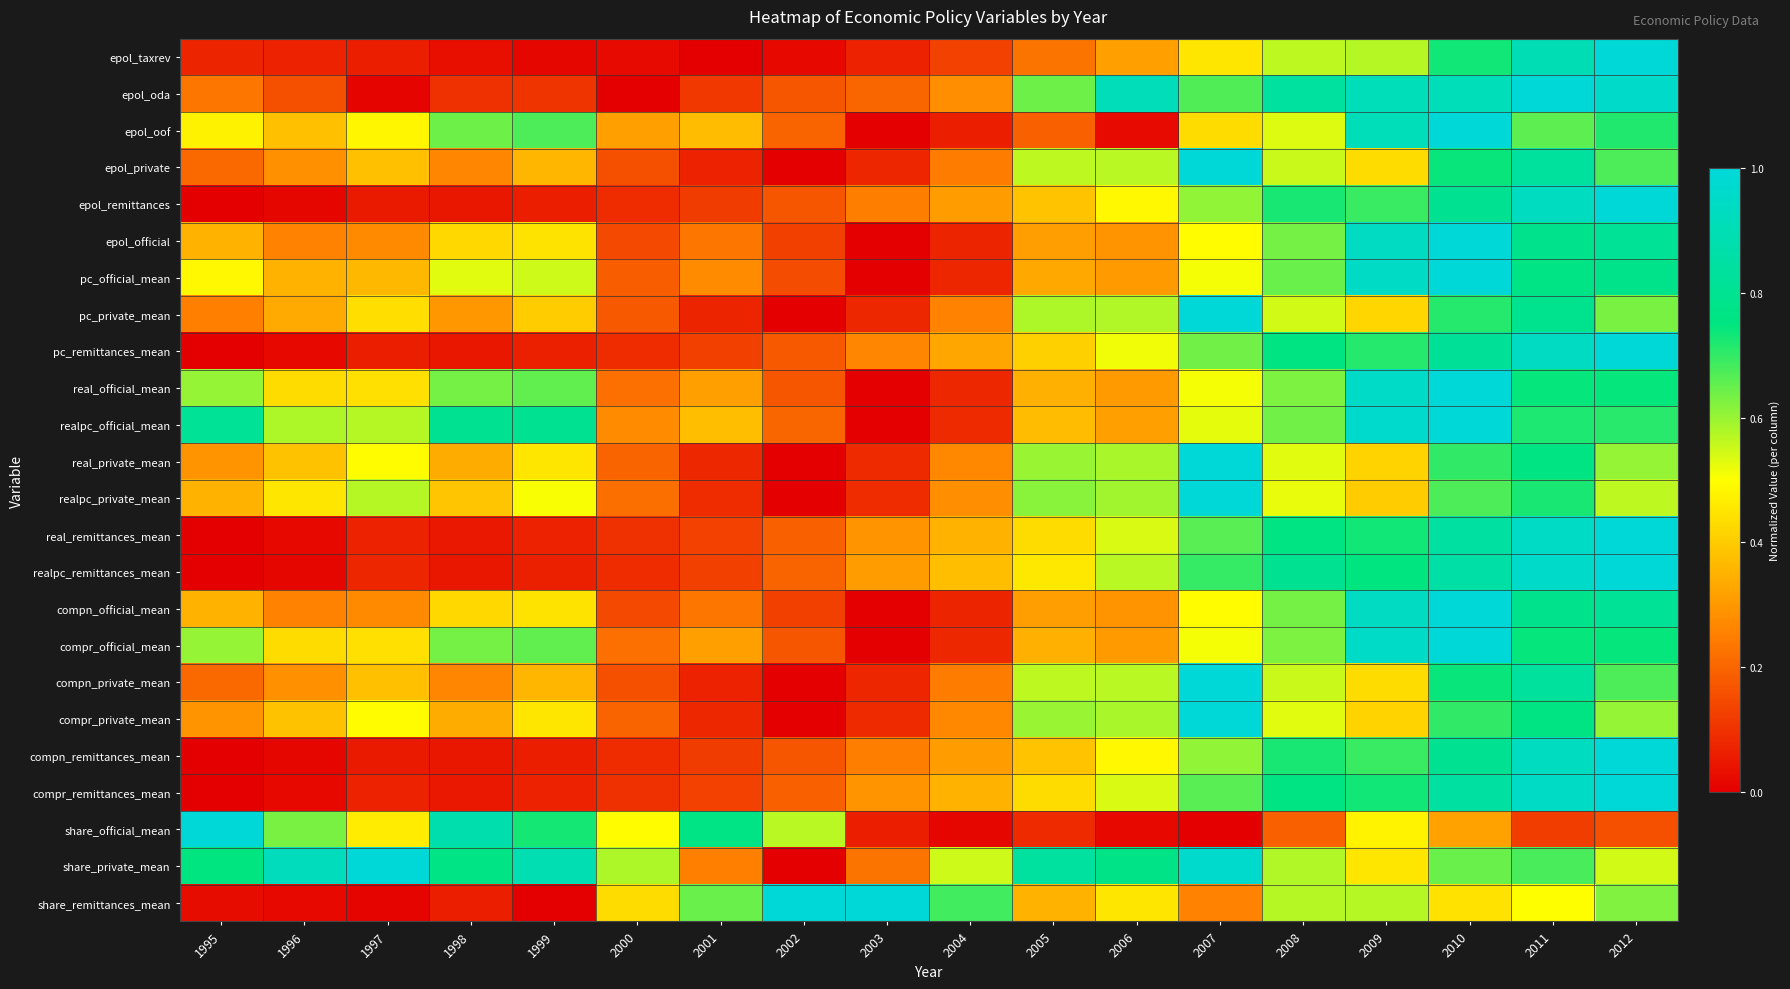

Reading right to left, list all the values displayed in this chart.

epol_taxrev: 2012=1.0	2011=0.9	2010=0.7	2009=0.6	2008=0.6	2007=0.5	2006=0.3	2005=0.2	2004=0.1	2003=0.1	2002=0.0	2001=0.0	2000=0.0	1999=0.0	1998=0.0	1997=0.1	1996=0.1	1995=0.1
epol_oda: 2012=1.0	2011=1.0	2010=0.9	2009=0.9	2008=0.8	2007=0.7	2006=0.9	2005=0.6	2004=0.3	2003=0.2	2002=0.2	2001=0.1	2000=0.0	1999=0.1	1998=0.1	1997=0.0	1996=0.2	1995=0.2
epol_oof: 2012=0.7	2011=0.7	2010=1.0	2009=0.9	2008=0.5	2007=0.4	2006=0.0	2005=0.2	2004=0.1	2003=0.0	2002=0.2	2001=0.4	2000=0.3	1999=0.7	1998=0.6	1997=0.5	1996=0.4	1995=0.5
epol_private: 2012=0.7	2011=0.8	2010=0.7	2009=0.4	2008=0.6	2007=1.0	2006=0.6	2005=0.6	2004=0.2	2003=0.1	2002=0.0	2001=0.1	2000=0.2	1999=0.4	1998=0.3	1997=0.4	1996=0.3	1995=0.2
epol_remittances: 2012=1.0	2011=0.9	2010=0.8	2009=0.7	2008=0.7	2007=0.6	2006=0.5	2005=0.4	2004=0.3	2003=0.2	2002=0.2	2001=0.1	2000=0.1	1999=0.1	1998=0.0	1997=0.1	1996=0.0	1995=0.0
epol_official: 2012=0.8	2011=0.8	2010=1.0	2009=0.9	2008=0.6	2007=0.5	2006=0.3	2005=0.3	2004=0.1	2003=0.0	2002=0.1	2001=0.2	2000=0.1	1999=0.4	1998=0.4	1997=0.3	1996=0.3	1995=0.4
pc_official_mean: 2012=0.8	2011=0.8	2010=1.0	2009=0.9	2008=0.6	2007=0.5	2006=0.3	2005=0.3	2004=0.1	2003=0.0	2002=0.2	2001=0.3	2000=0.2	1999=0.5	1998=0.5	1997=0.4	1996=0.3	1995=0.5
pc_private_mean: 2012=0.6	2011=0.8	2010=0.7	2009=0.4	2008=0.5	2007=1.0	2006=0.6	2005=0.6	2004=0.3	2003=0.1	2002=0.0	2001=0.1	2000=0.2	1999=0.4	1998=0.3	1997=0.4	1996=0.3	1995=0.3
pc_remittances_mean: 2012=1.0	2011=0.9	2010=0.8	2009=0.7	2008=0.8	2007=0.6	2006=0.5	2005=0.4	2004=0.3	2003=0.3	2002=0.2	2001=0.1	2000=0.1	1999=0.1	1998=0.0	1997=0.1	1996=0.0	1995=0.0
real_official_mean: 2012=0.7	2011=0.7	2010=1.0	2009=1.0	2008=0.6	2007=0.5	2006=0.3	2005=0.3	2004=0.1	2003=0.0	2002=0.2	2001=0.3	2000=0.2	1999=0.7	1998=0.6	1997=0.4	1996=0.4	1995=0.6
realpc_official_mean: 2012=0.7	2011=0.7	2010=1.0	2009=1.0	2008=0.6	2007=0.5	2006=0.3	2005=0.4	2004=0.1	2003=0.0	2002=0.2	2001=0.4	2000=0.3	1999=0.8	1998=0.8	1997=0.6	1996=0.6	1995=0.8
real_private_mean: 2012=0.6	2011=0.8	2010=0.7	2009=0.4	2008=0.5	2007=1.0	2006=0.6	2005=0.6	2004=0.3	2003=0.1	2002=0.0	2001=0.1	2000=0.2	1999=0.5	1998=0.3	1997=0.5	1996=0.4	1995=0.3
realpc_private_mean: 2012=0.6	2011=0.7	2010=0.7	2009=0.4	2008=0.5	2007=1.0	2006=0.6	2005=0.6	2004=0.3	2003=0.1	2002=0.0	2001=0.1	2000=0.2	1999=0.5	1998=0.4	1997=0.6	1996=0.5	1995=0.4
real_remittances_mean: 2012=1.0	2011=0.9	2010=0.8	2009=0.7	2008=0.8	2007=0.7	2006=0.5	2005=0.4	2004=0.4	2003=0.3	2002=0.2	2001=0.1	2000=0.1	1999=0.1	1998=0.0	1997=0.1	1996=0.0	1995=0.0
realpc_remittances_mean: 2012=1.0	2011=1.0	2010=0.9	2009=0.8	2008=0.8	2007=0.7	2006=0.6	2005=0.5	2004=0.4	2003=0.3	2002=0.2	2001=0.1	2000=0.1	1999=0.1	1998=0.0	1997=0.1	1996=0.0	1995=0.0
compn_official_mean: 2012=0.8	2011=0.8	2010=1.0	2009=0.9	2008=0.6	2007=0.5	2006=0.3	2005=0.3	2004=0.1	2003=0.0	2002=0.1	2001=0.2	2000=0.1	1999=0.4	1998=0.4	1997=0.3	1996=0.3	1995=0.4
compr_official_mean: 2012=0.7	2011=0.7	2010=1.0	2009=1.0	2008=0.6	2007=0.5	2006=0.3	2005=0.3	2004=0.1	2003=0.0	2002=0.2	2001=0.3	2000=0.2	1999=0.7	1998=0.6	1997=0.4	1996=0.4	1995=0.6
compn_private_mean: 2012=0.7	2011=0.8	2010=0.7	2009=0.4	2008=0.6	2007=1.0	2006=0.6	2005=0.6	2004=0.2	2003=0.1	2002=0.0	2001=0.1	2000=0.2	1999=0.4	1998=0.3	1997=0.4	1996=0.3	1995=0.2
compr_private_mean: 2012=0.6	2011=0.8	2010=0.7	2009=0.4	2008=0.5	2007=1.0	2006=0.6	2005=0.6	2004=0.3	2003=0.1	2002=0.0	2001=0.1	2000=0.2	1999=0.5	1998=0.3	1997=0.5	1996=0.4	1995=0.3
compn_remittances_mean: 2012=1.0	2011=0.9	2010=0.8	2009=0.7	2008=0.7	2007=0.6	2006=0.5	2005=0.4	2004=0.3	2003=0.2	2002=0.2	2001=0.1	2000=0.1	1999=0.1	1998=0.0	1997=0.1	1996=0.0	1995=0.0
compr_remittances_mean: 2012=1.0	2011=0.9	2010=0.8	2009=0.7	2008=0.8	2007=0.7	2006=0.5	2005=0.4	2004=0.4	2003=0.3	2002=0.2	2001=0.1	2000=0.1	1999=0.1	1998=0.0	1997=0.1	1996=0.0	1995=0.0
share_official_mean: 2012=0.2	2011=0.1	2010=0.3	2009=0.5	2008=0.2	2007=0.0	2006=0.0	2005=0.1	2004=0.0	2003=0.1	2002=0.6	2001=0.8	2000=0.5	1999=0.7	1998=0.9	1997=0.5	1996=0.6	1995=1.0
share_private_mean: 2012=0.5	2011=0.7	2010=0.6	2009=0.4	2008=0.6	2007=1.0	2006=0.8	2005=0.8	2004=0.5	2003=0.2	2002=0.0	2001=0.3	2000=0.6	1999=0.9	1998=0.8	1997=1.0	1996=0.9	1995=0.7
share_remittances_mean: 2012=0.6	2011=0.5	2010=0.4	2009=0.6	2008=0.6	2007=0.3	2006=0.5	2005=0.3	2004=0.7	2003=1.0	2002=1.0	2001=0.6	2000=0.4	1999=0.0	1998=0.1	1997=0.0	1996=0.0	1995=0.0